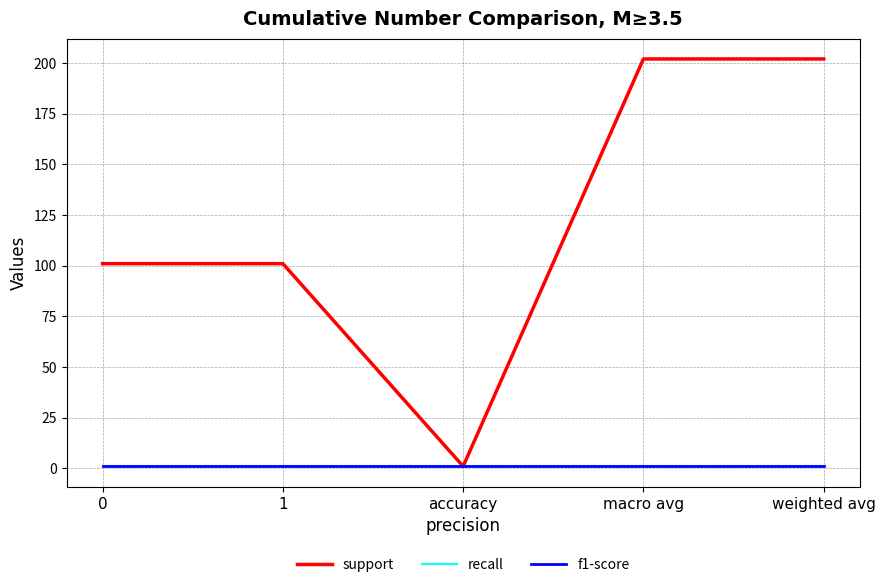

Which label corresponds to the largest value in the chart?

macro avg